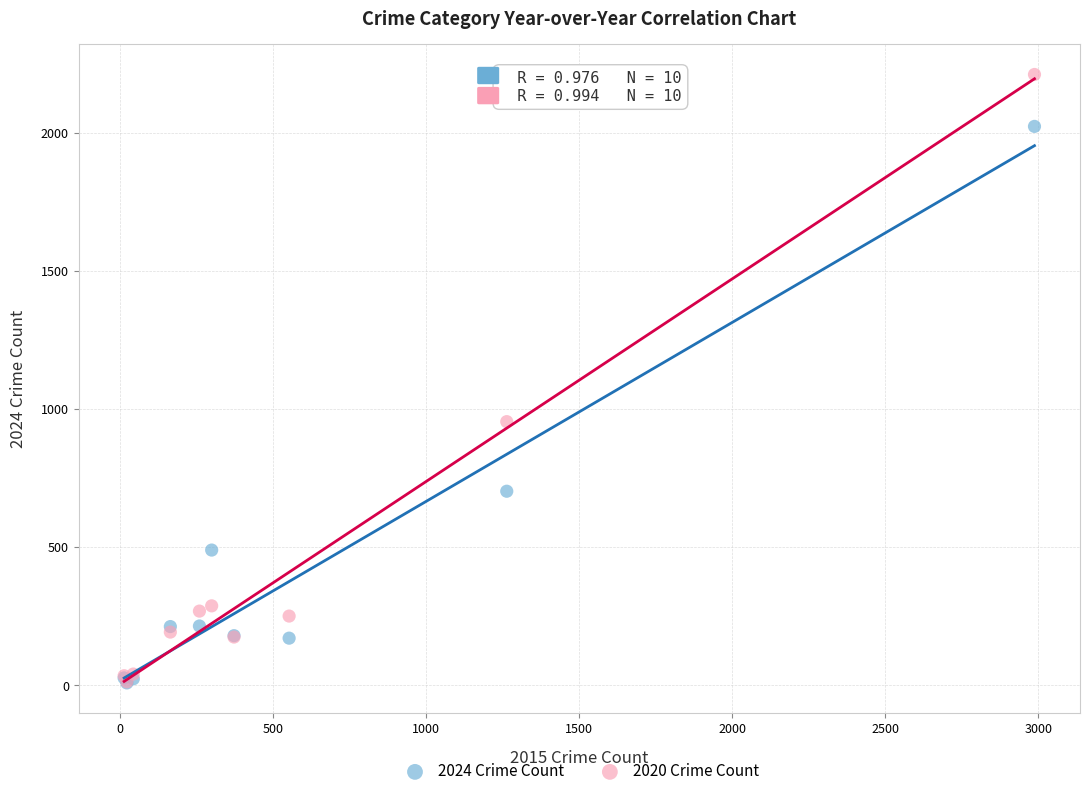

Across all series, what Y value is closest to 1109?

954